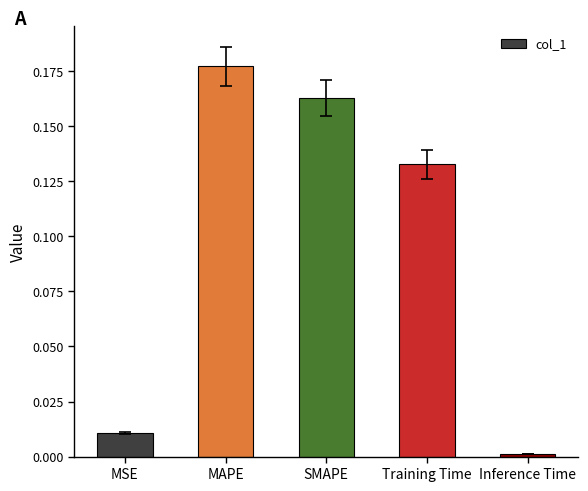

At which label is the value closest to 0?

Inference Time